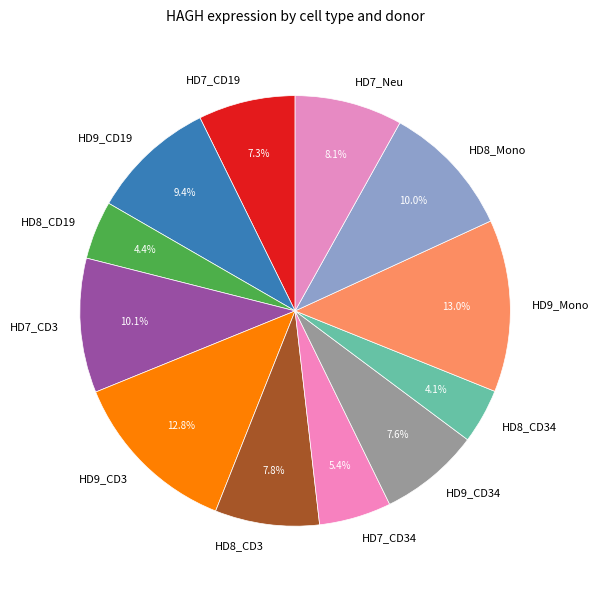

How much of the chart is everything except HD7_CD34?

94.6%